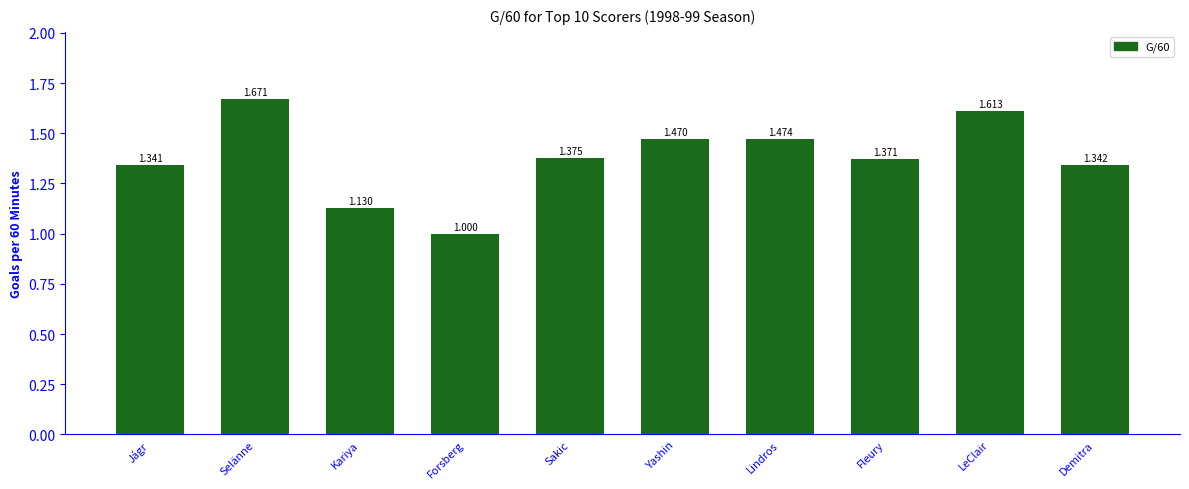

List the labels in order of value, smallest first.

Forsberg, Kariya, Jágr, Demitra, Fleury, Sakic, Yashin, Lindros, LeClair, Selänne